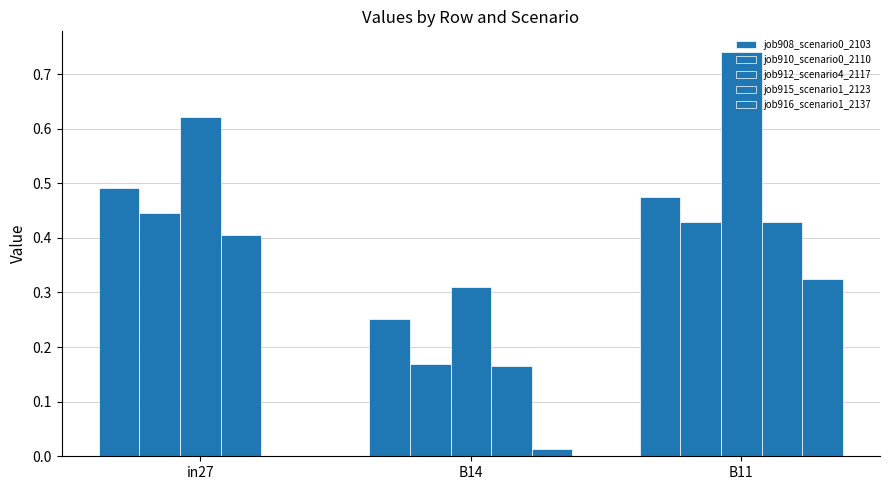

Between B11 and in27, which is larger?

in27